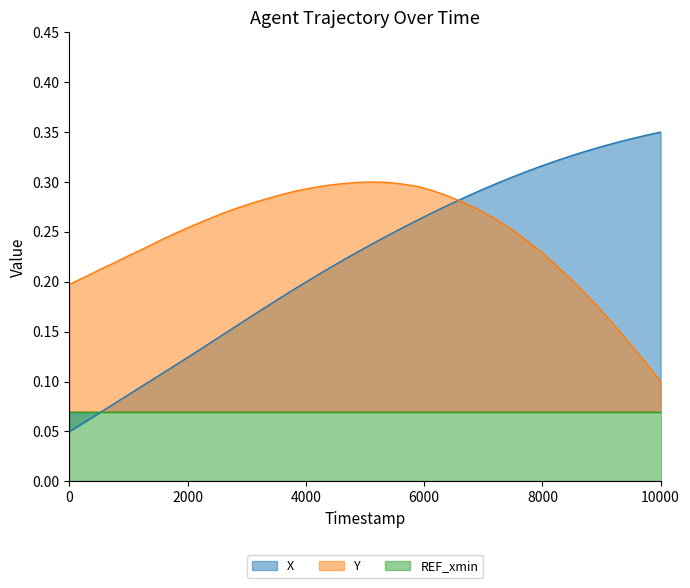

How many times do X and Y cross each other?

1